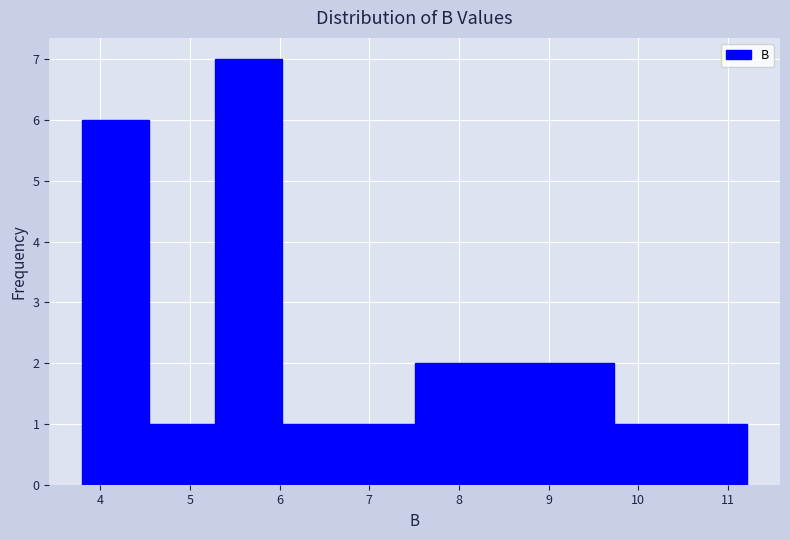

What is the height of the bar covering 4.5 to 5.3 on the x-axis? Neither the bar edges nor the heights are printed on the chart, so give them approximately, as read against the axes.

1